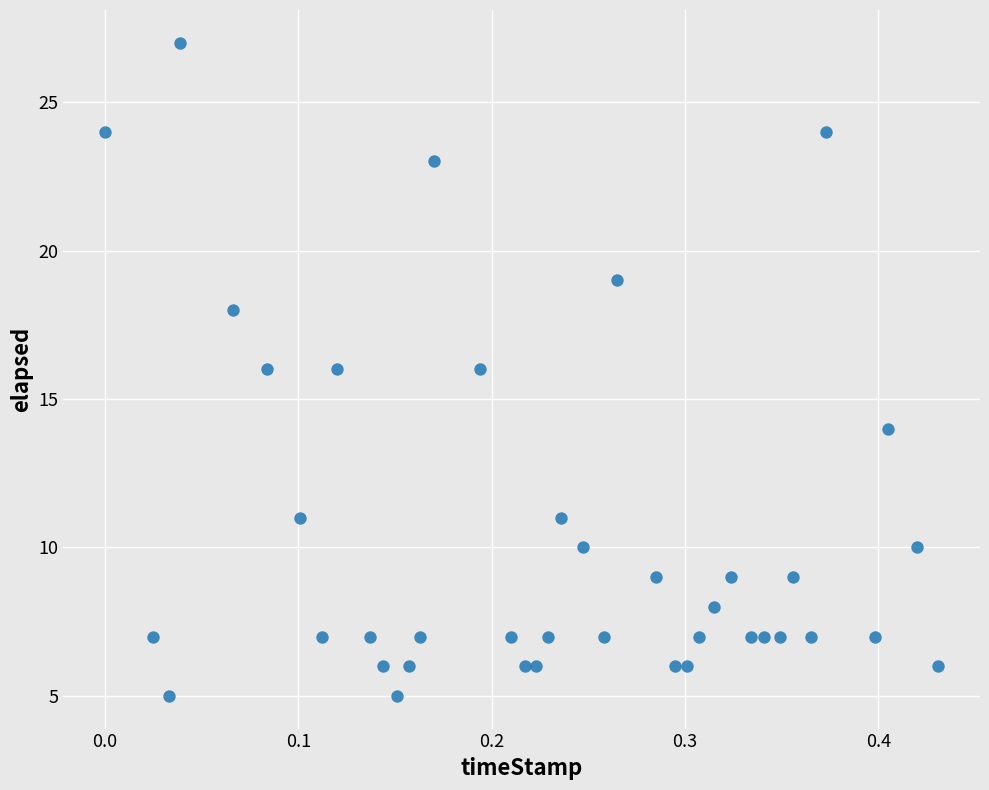

What is the range of Y values (max minus min)?

22